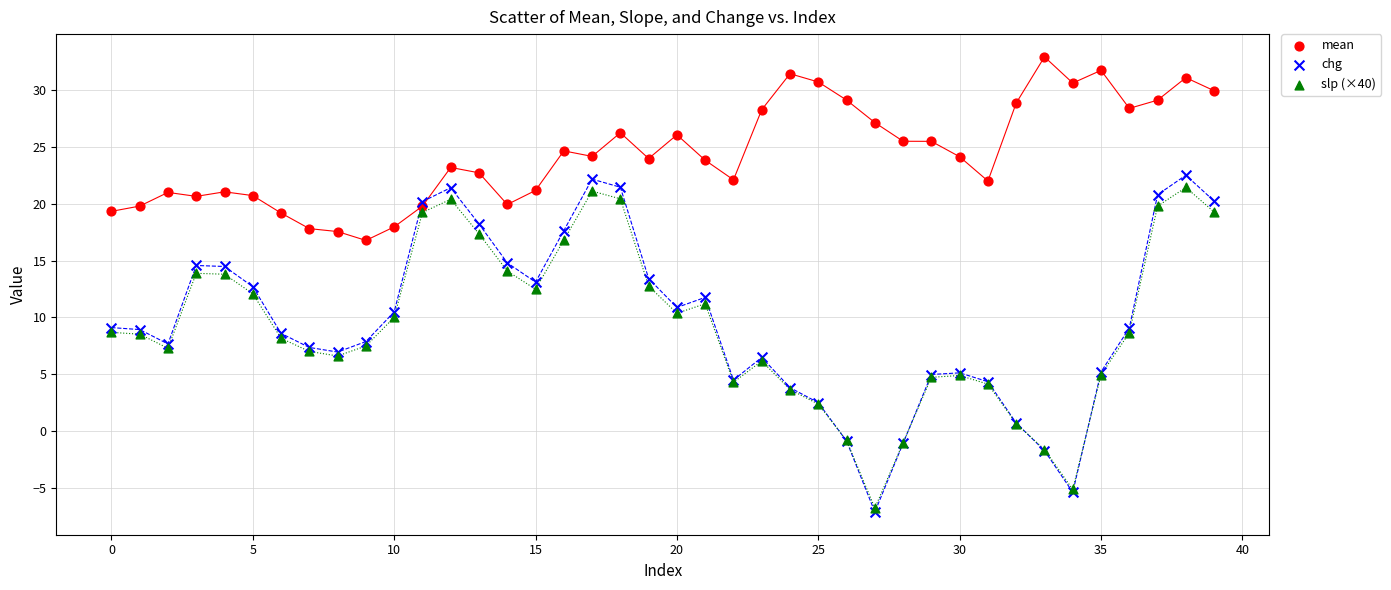

Which series reaches the maximum Y coordinate?

mean